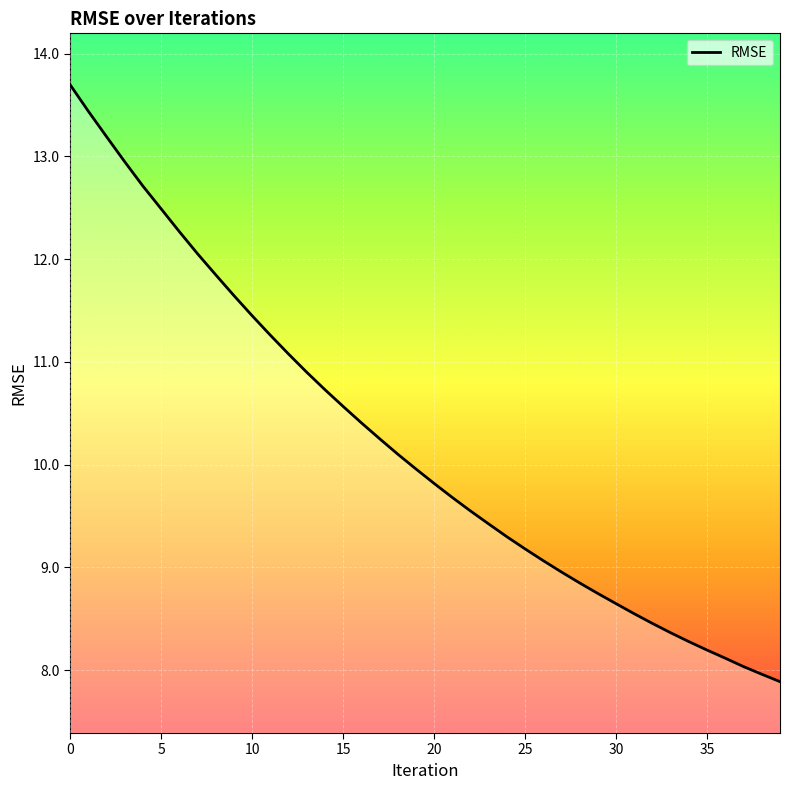

Reading right to left, transcribe all the data shown in this chart.

7.9	8.0	8.0	8.1	8.2	8.3	8.4	8.5	8.5	8.6	8.7	8.8	9.0	9.1	9.2	9.3	9.4	9.5	9.7	9.8	10.0	10.1	10.3	10.4	10.6	10.7	10.9	11.1	11.3	11.4	11.6	11.8	12.1	12.3	12.5	12.7	12.9	13.2	13.4	13.7